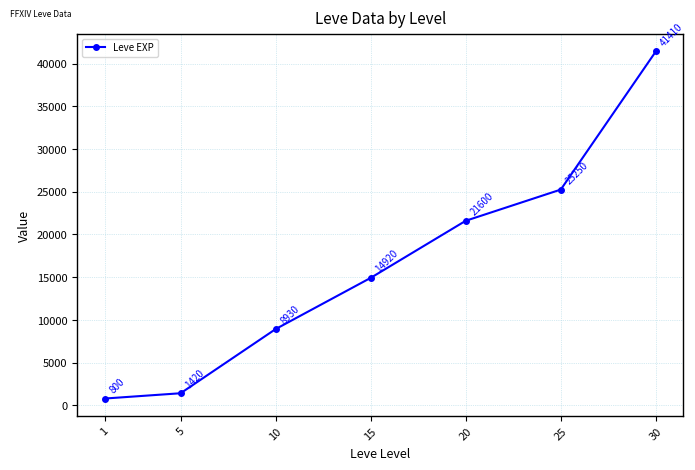

Does the chart display data point markers on the line(s)?

Yes